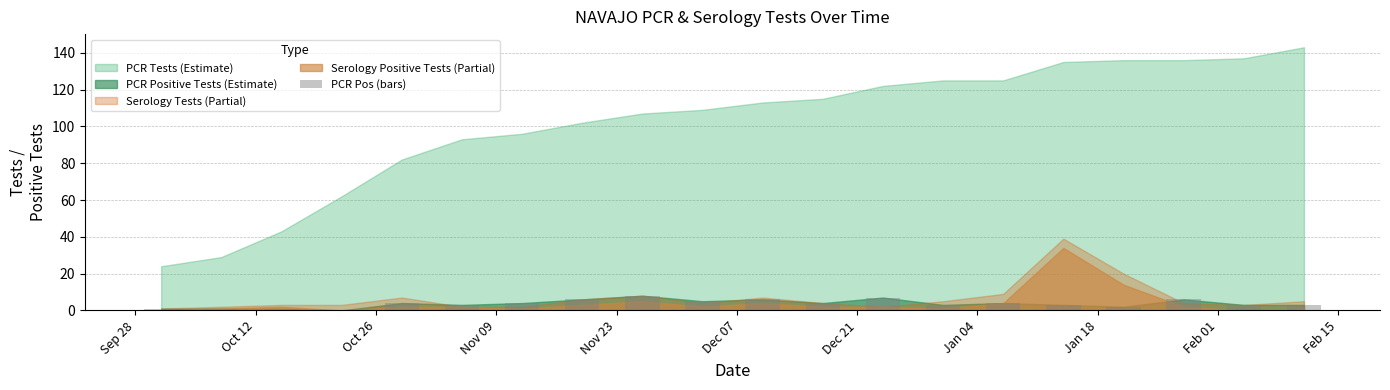

What is the sum of all values?

74